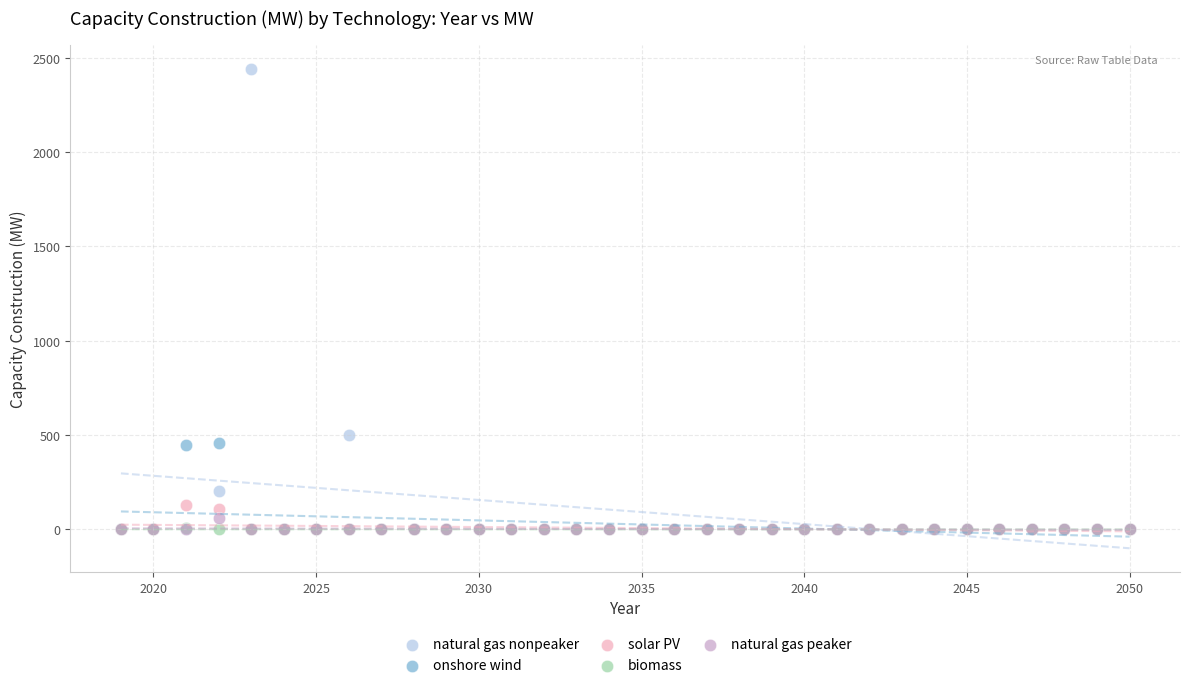

Across all series, what Y value is closest to 1220?

500.0